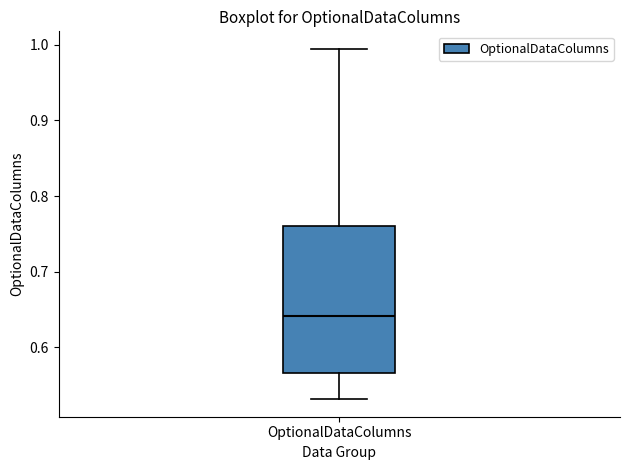

Where is the upper edge of the box for OptionalDataColumns on the y-axis? The values are not printed on the chart, so give them approximately, as read against the axis.

0.76